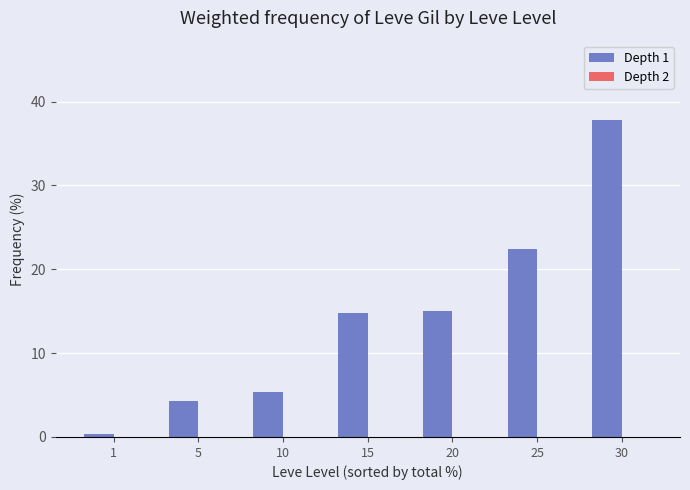

What is the value of the 4th bar from the left?

14.7